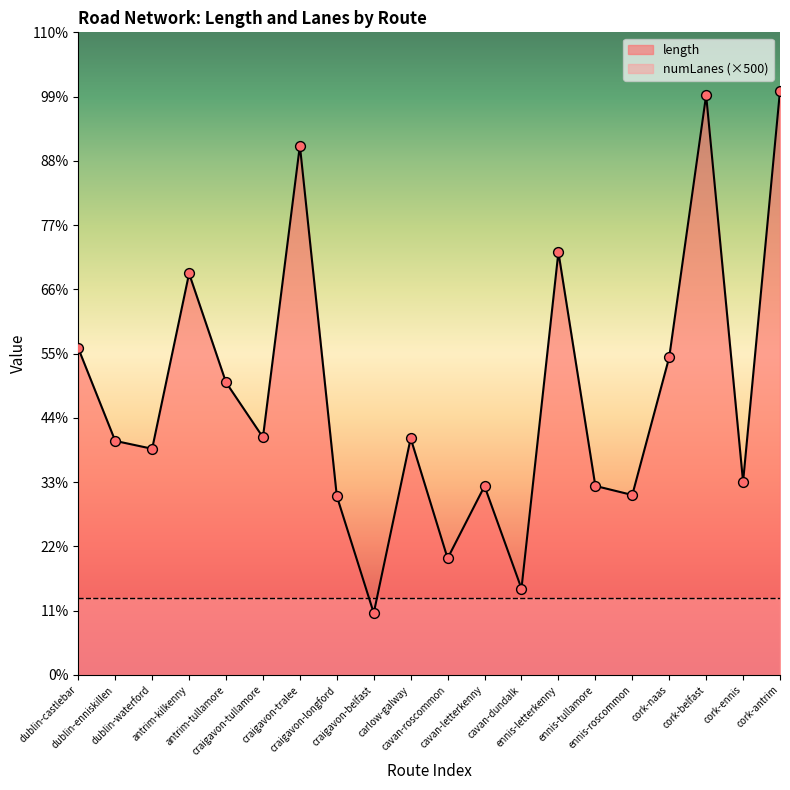

What is the ratio of the value at cork-ennis to the value at ennis-letterkenny?

0.5